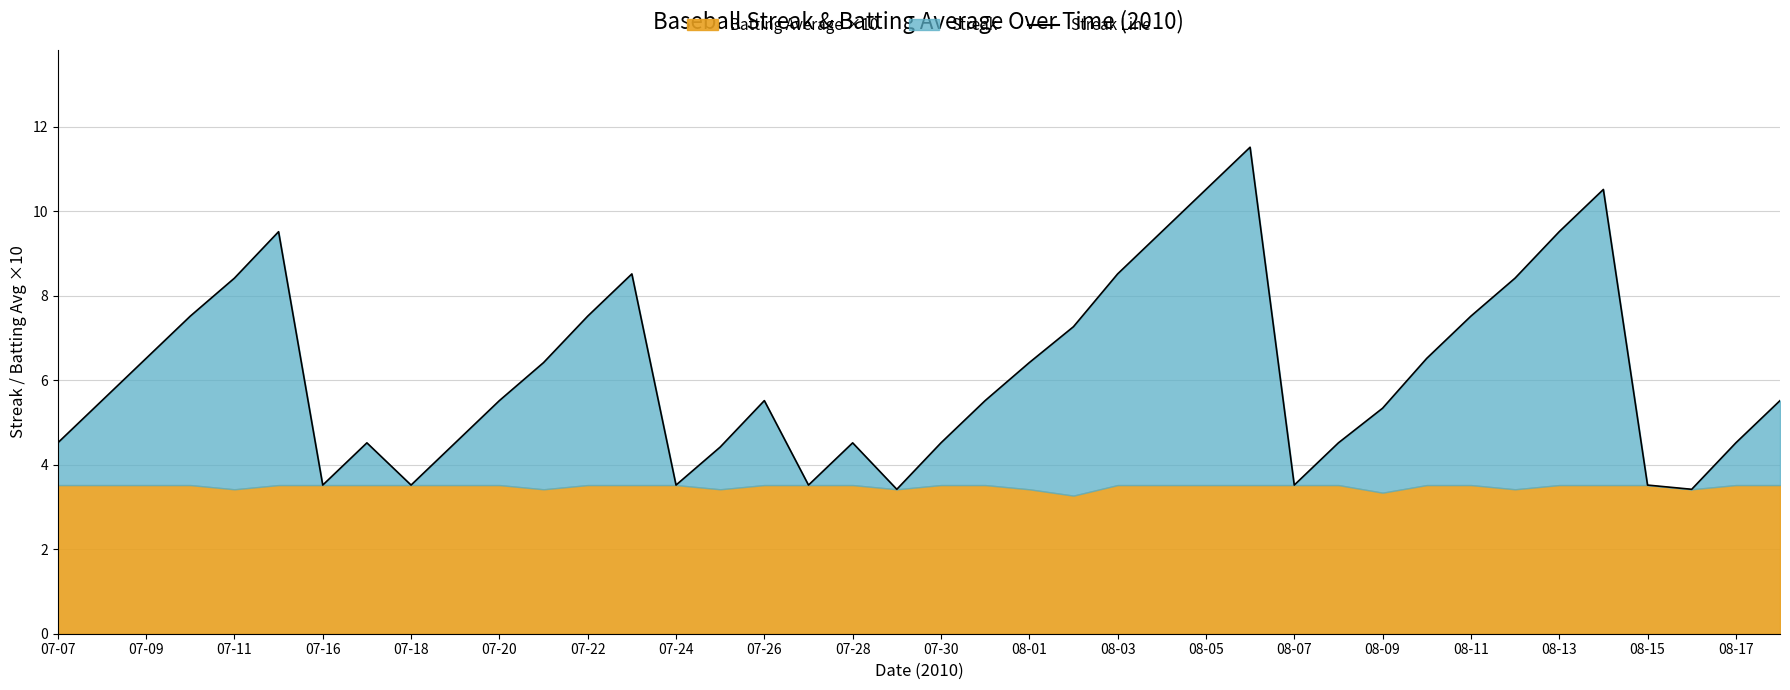

Reading right to left, what are all the values shown in this chart?

5.5	4.5	3.4	3.5	10.5	9.5	8.4	7.5	6.5	5.3	4.5	3.5	11.5	10.5	9.5	8.5	7.3	6.4	5.5	4.5	3.4	4.5	3.5	5.5	4.4	3.5	8.5	7.5	6.4	5.5	4.5	3.5	4.5	3.5	9.5	8.4	7.5	6.5	5.5	4.5